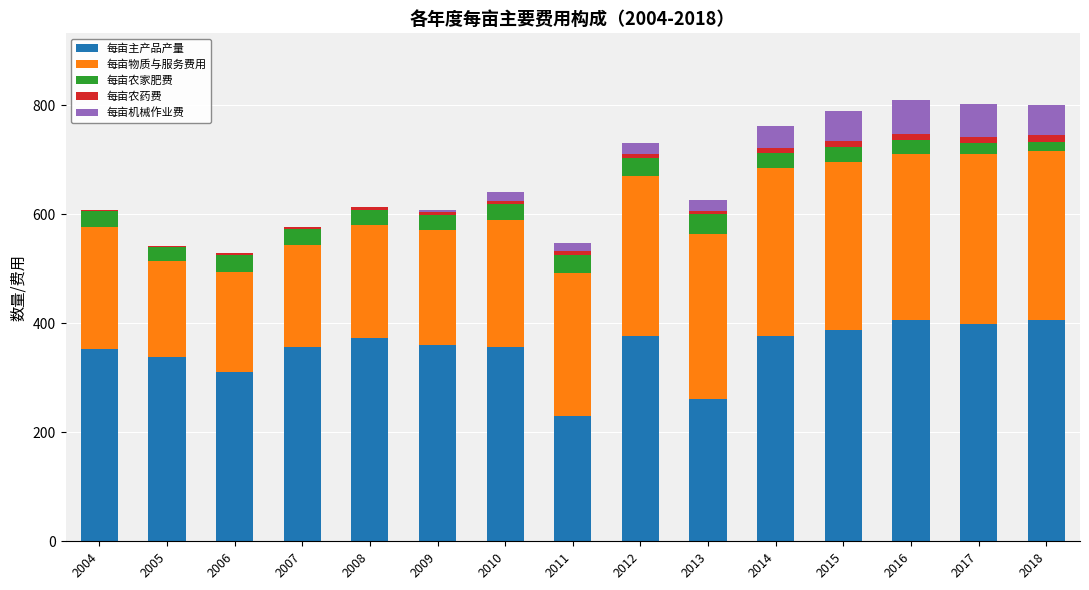

What is the maximum value for 每亩主产品产量?

405.4